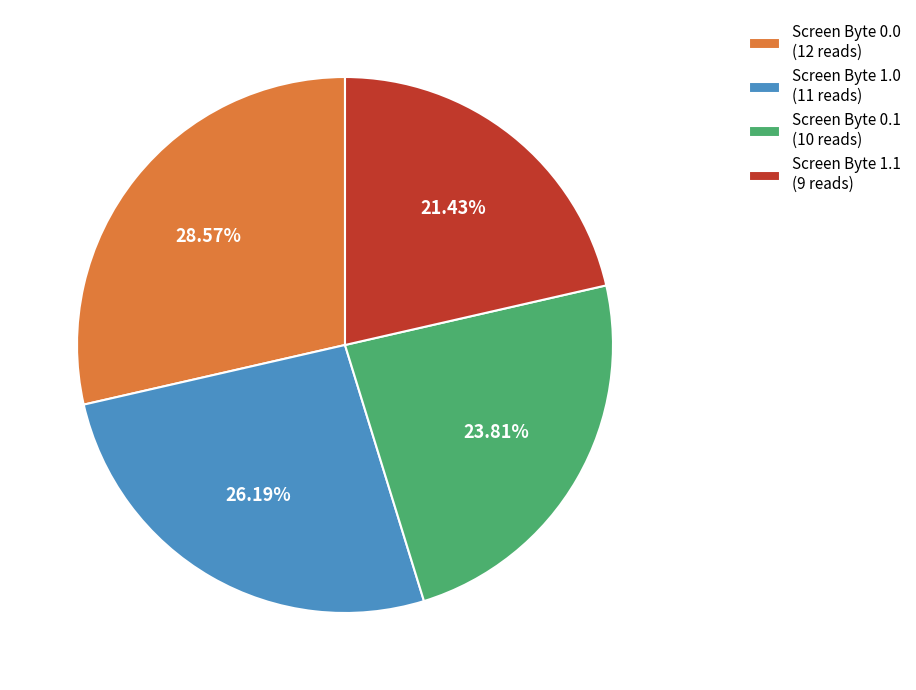

Does Screen Byte 0.0 represent more than half of the total?

No